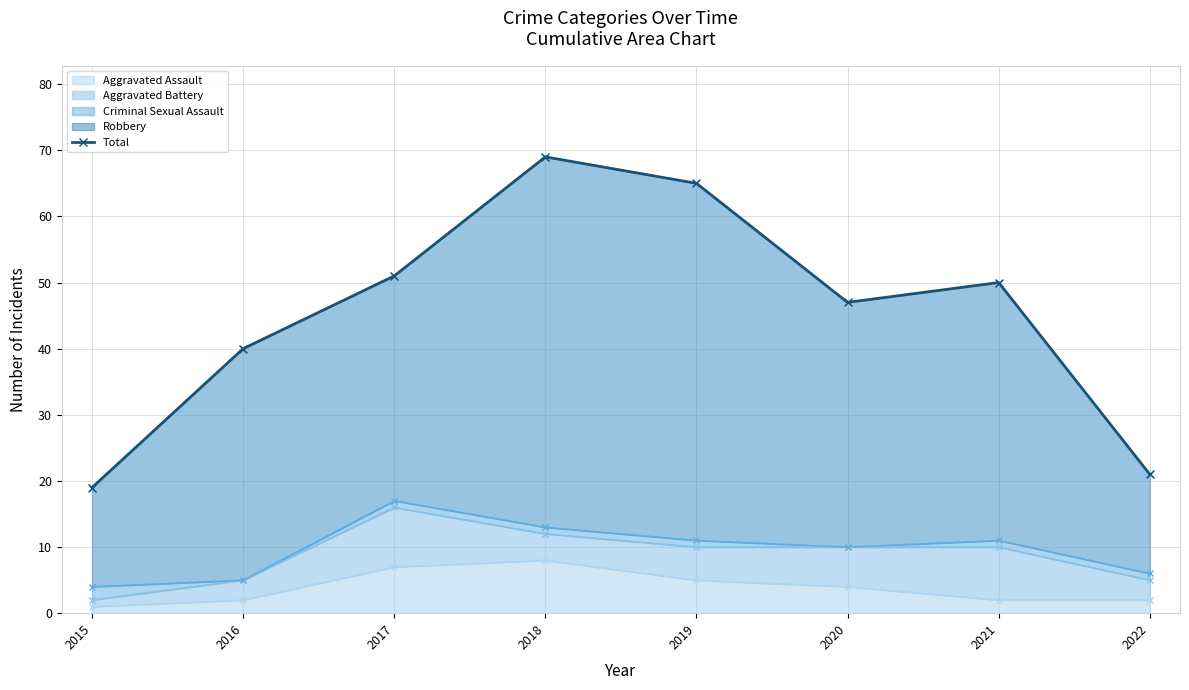

Between 2016 and 2021, which is larger?

2021